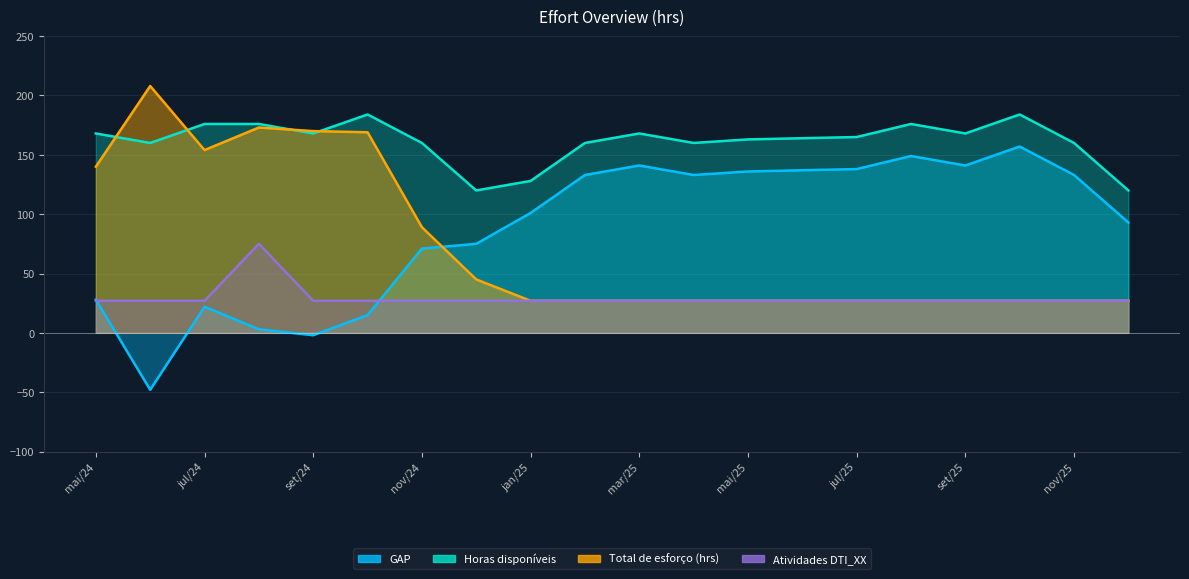

Does the chart display data point markers on the line(s)?

No